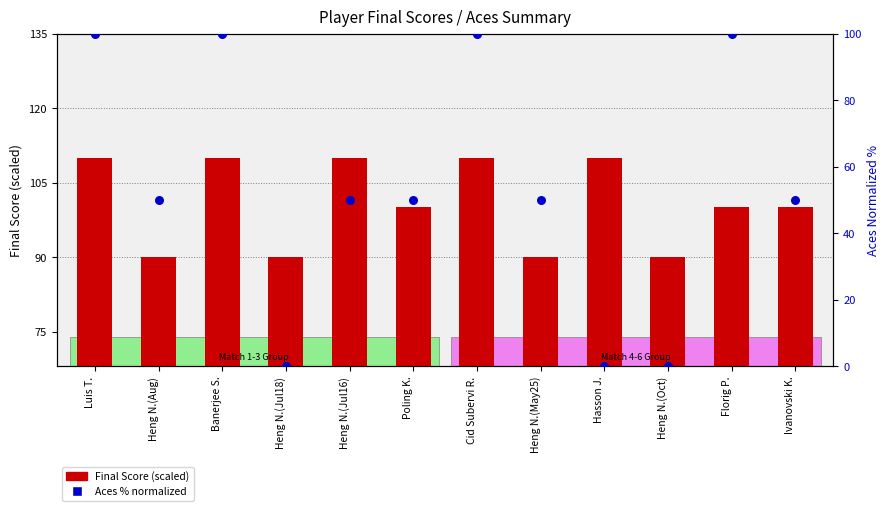

What is the total value across all series at Heng N.(May25)?

140